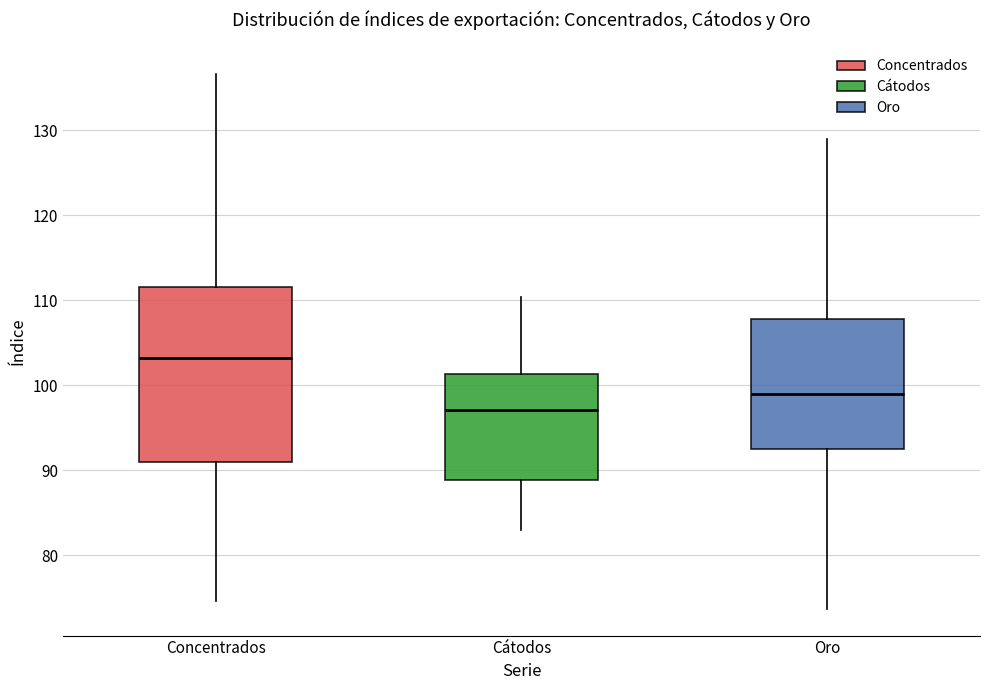

Which box is the tallest, from its lower edge to its upper edge?

Concentrados